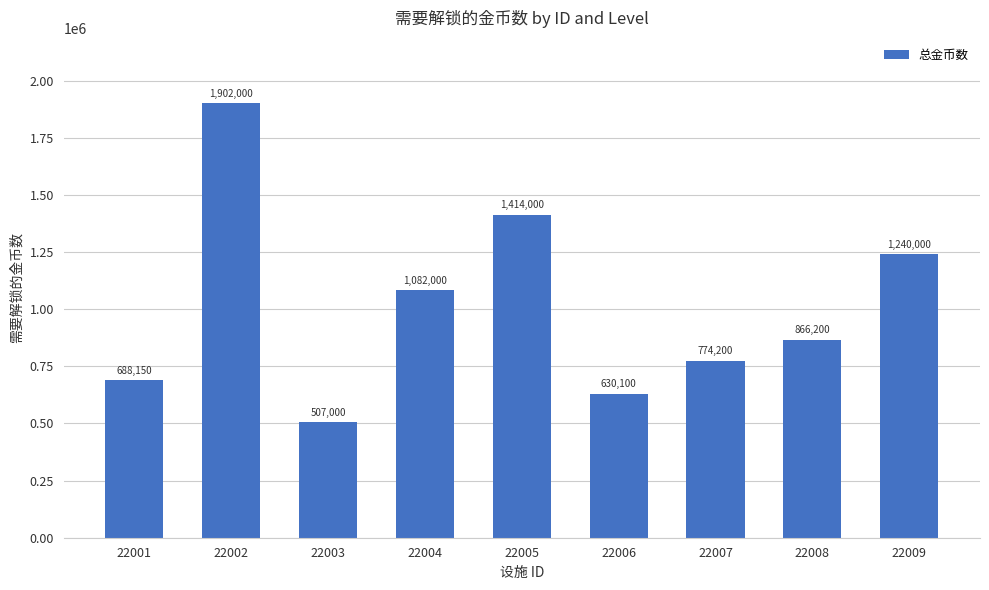

How many values are below 866200?

4